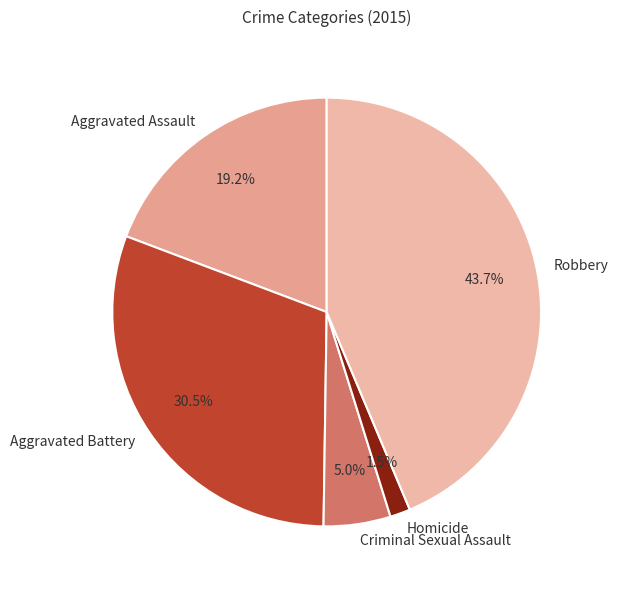

Does Robbery represent more than half of the total?

No